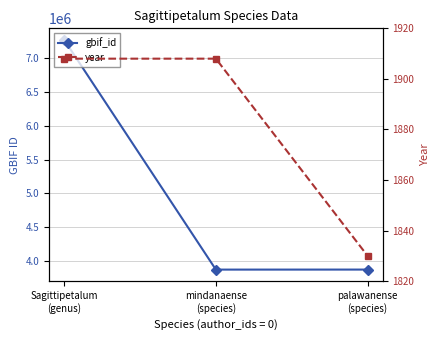

List the labels in order of gbif_id value, largest first.

Sagittipetalum
(genus), palawanense
(species), mindanaense
(species)